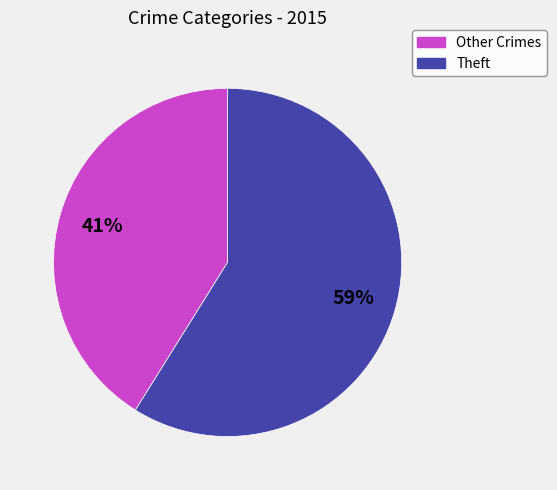

Which category has the smallest portion of the pie?

Other Crimes